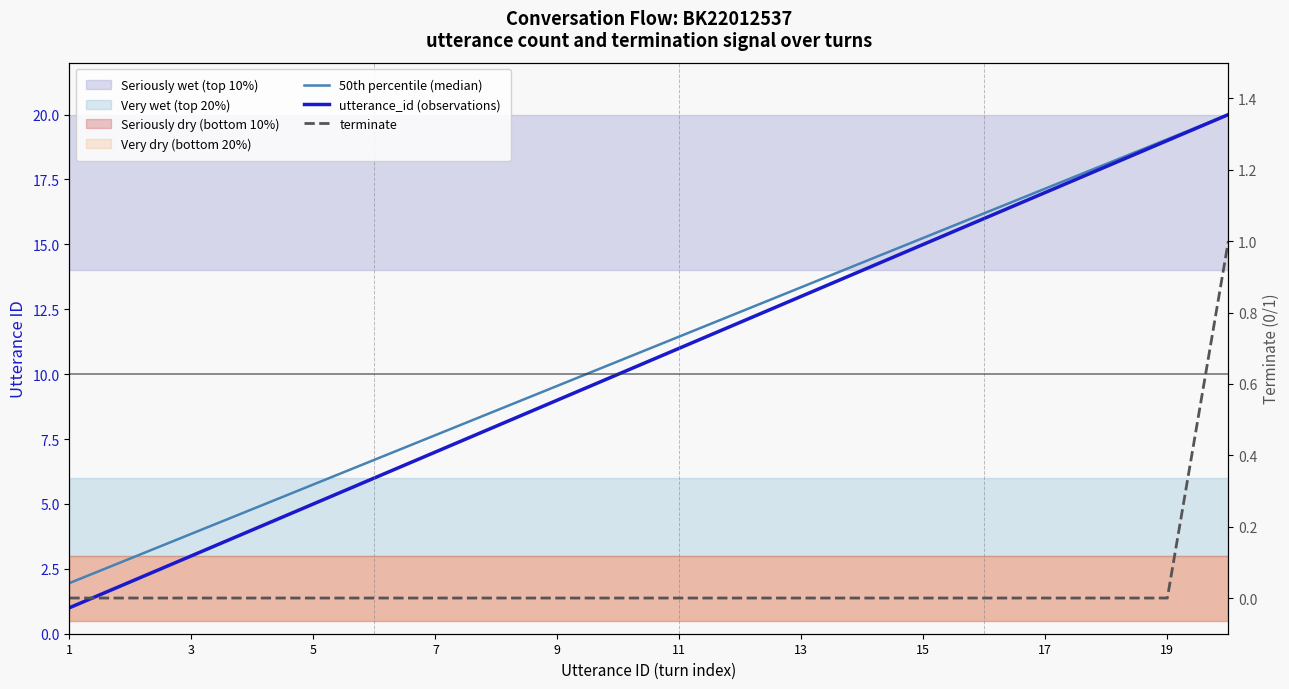

At which category does the chart reach its minimum across all series?

1